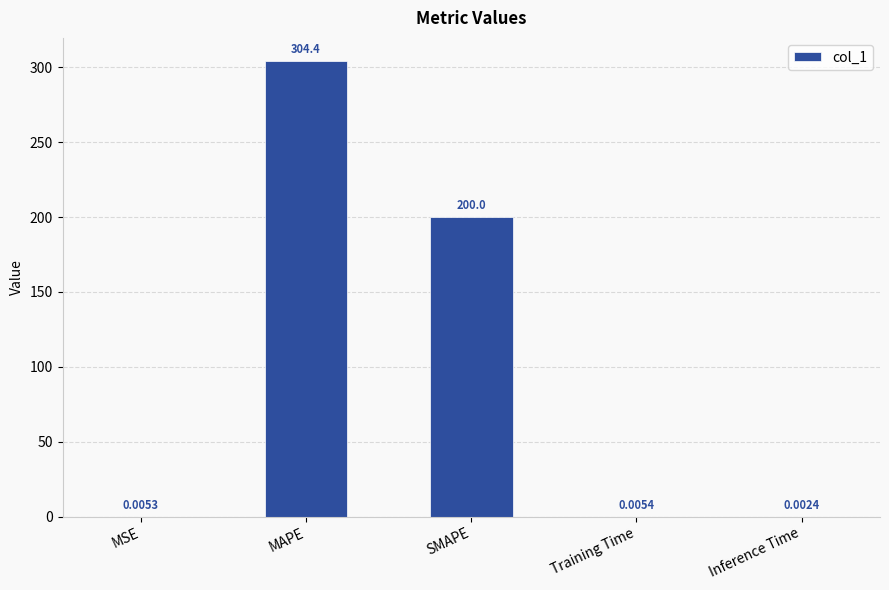

Which category has the highest value across all series?

MAPE